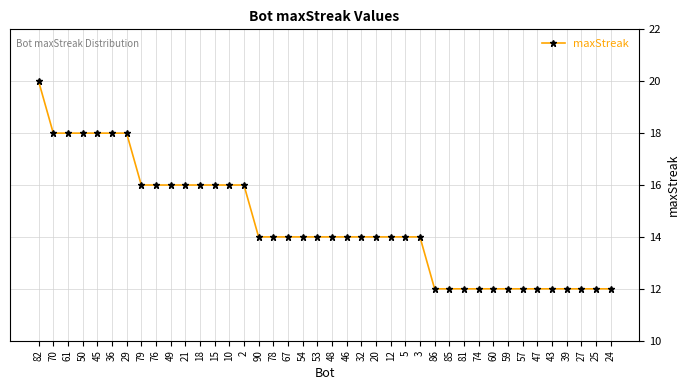

What is the label of the 9th point from the left?

76